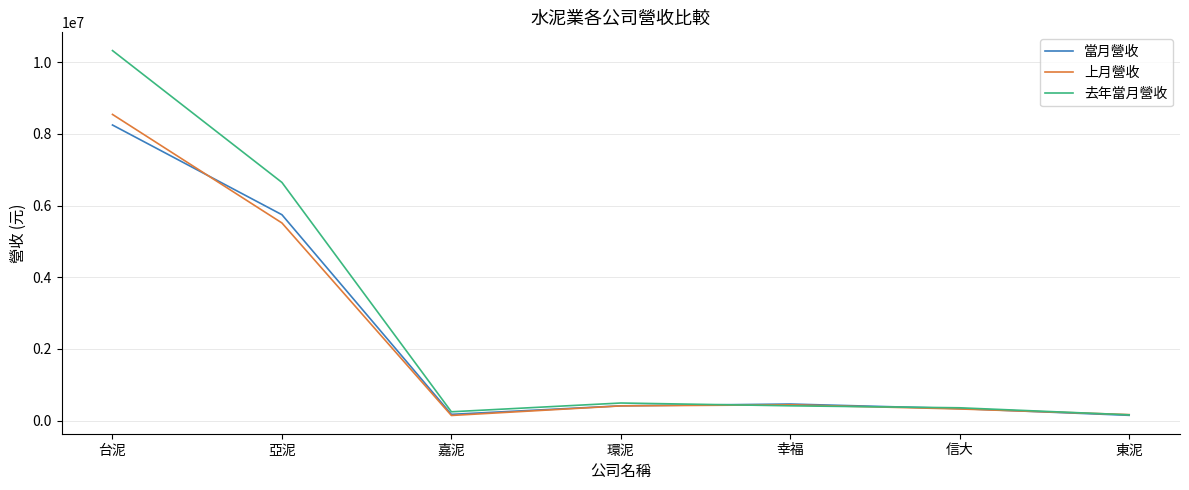

How many distinct data groups are displayed?

3